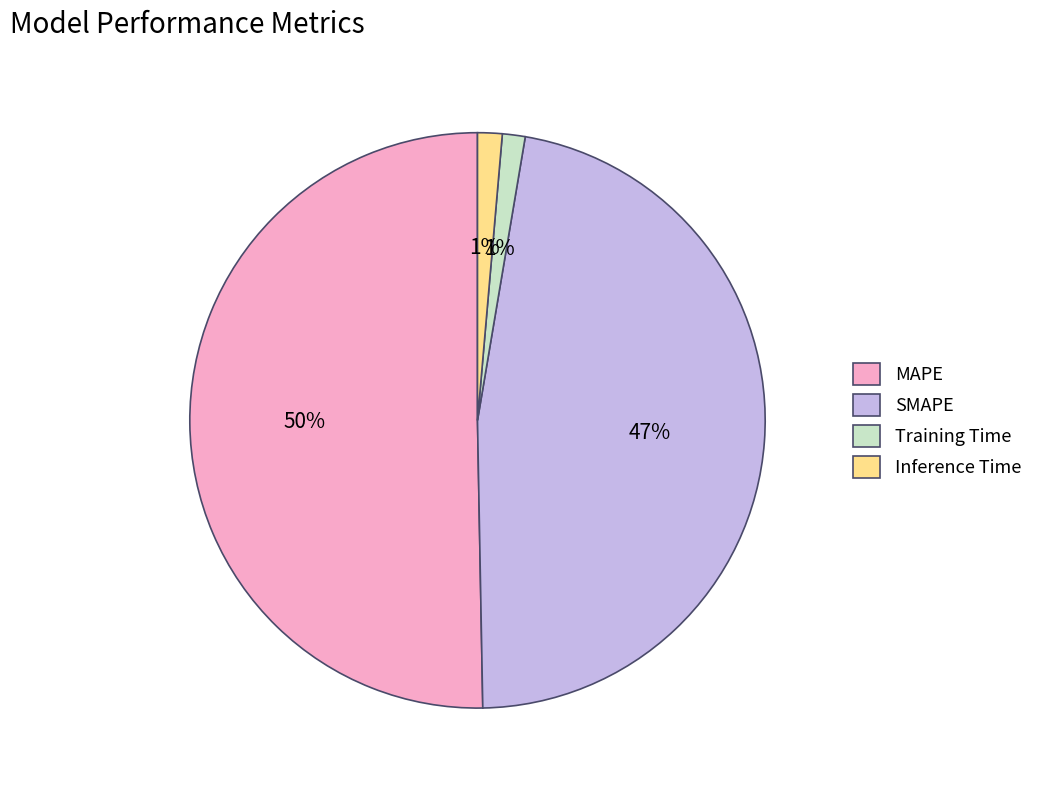

What percentage is the Inference Time slice, to the nearest percent?

1%